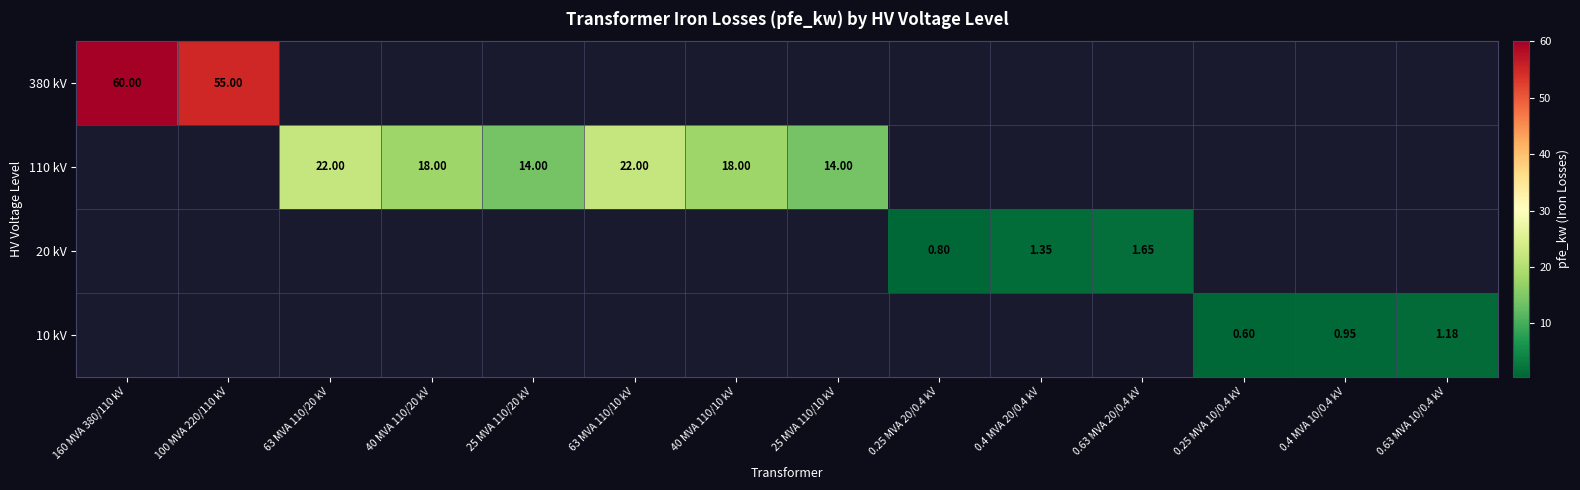

What is the minimum value shown in the chart?

0.6